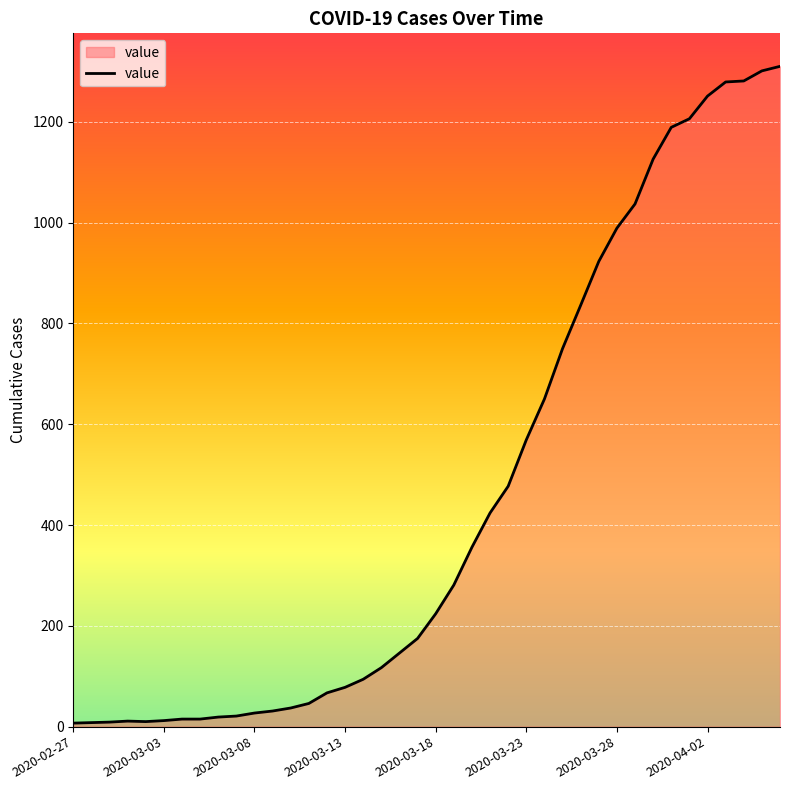

What is the greatest value displayed?

1310